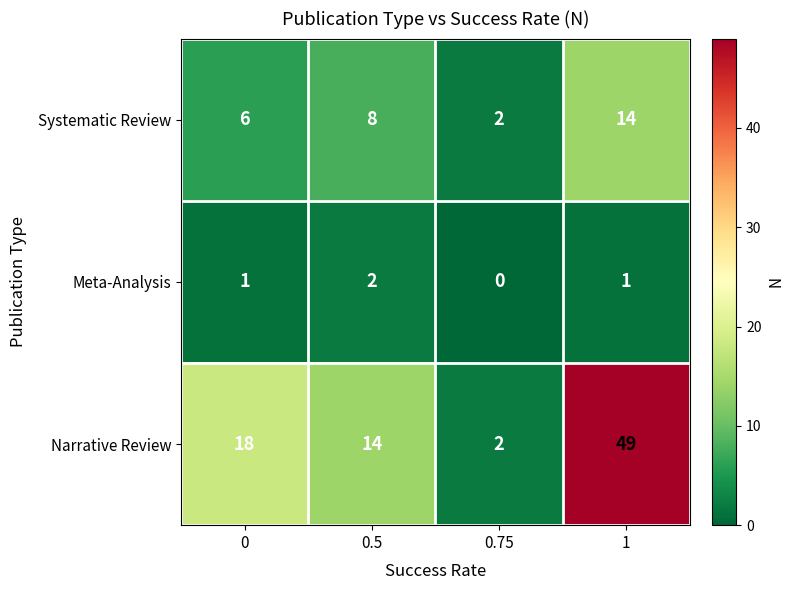

List the series in order of their overall mean, lowest first.

Meta-Analysis, Systematic Review, Narrative Review